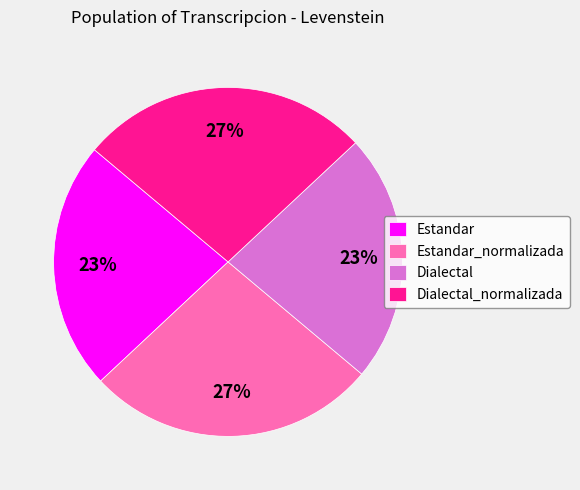

The Estandar slice represents 23% of the pie. True or false?

True